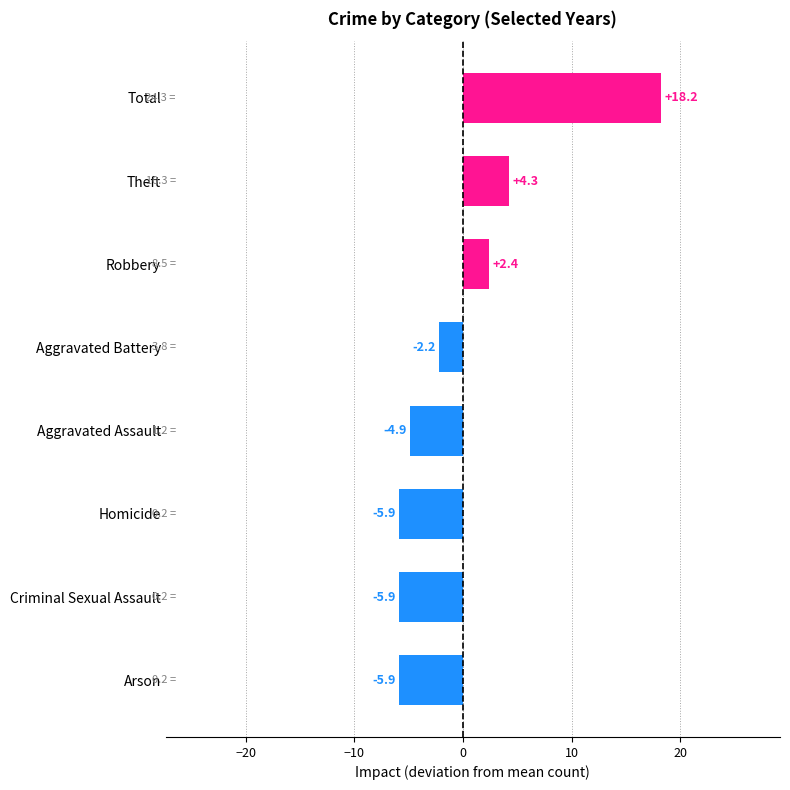

What is the minimum value shown in the chart?

-5.9